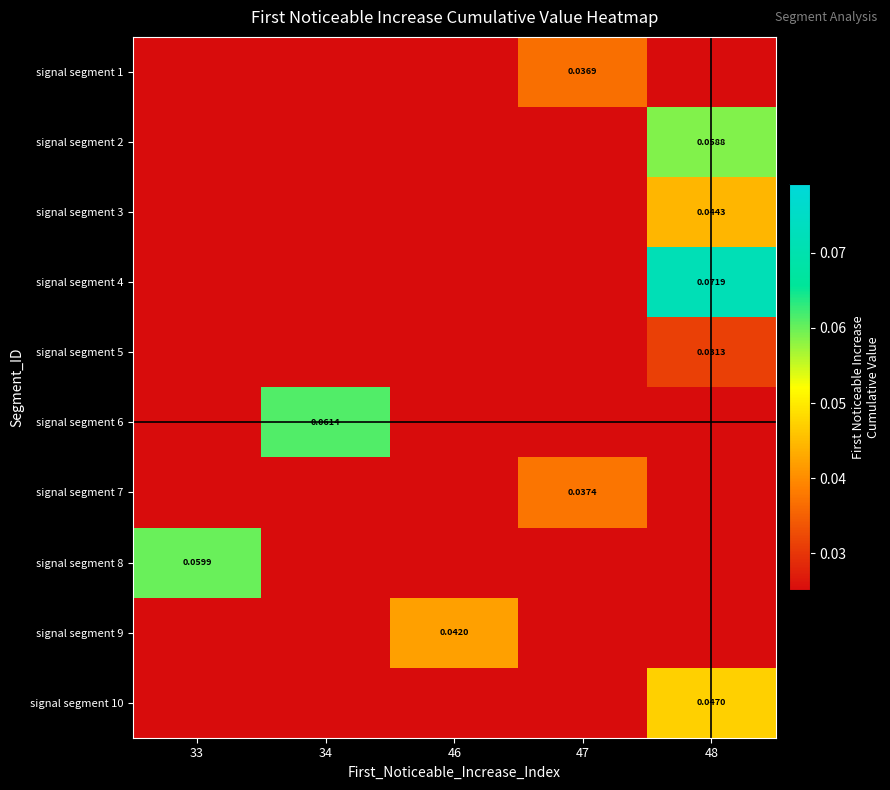

Is it true that signal segment 6 equals 0.0 at 46?

True